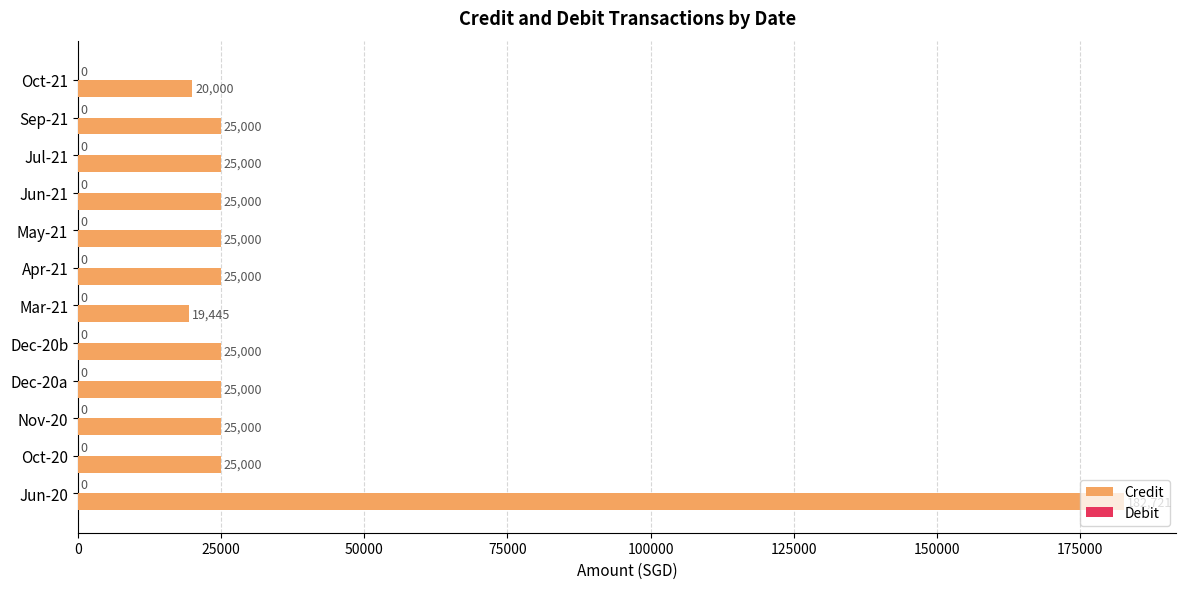

True or false: the data shows 42161 at Apr-21.

False